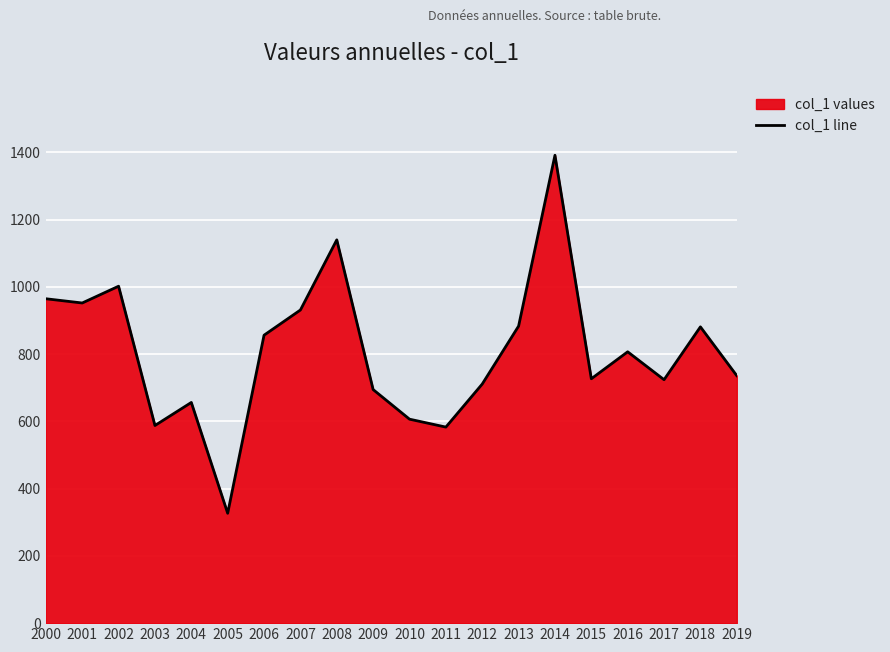

What is the maximum value shown in the chart?

1391.1